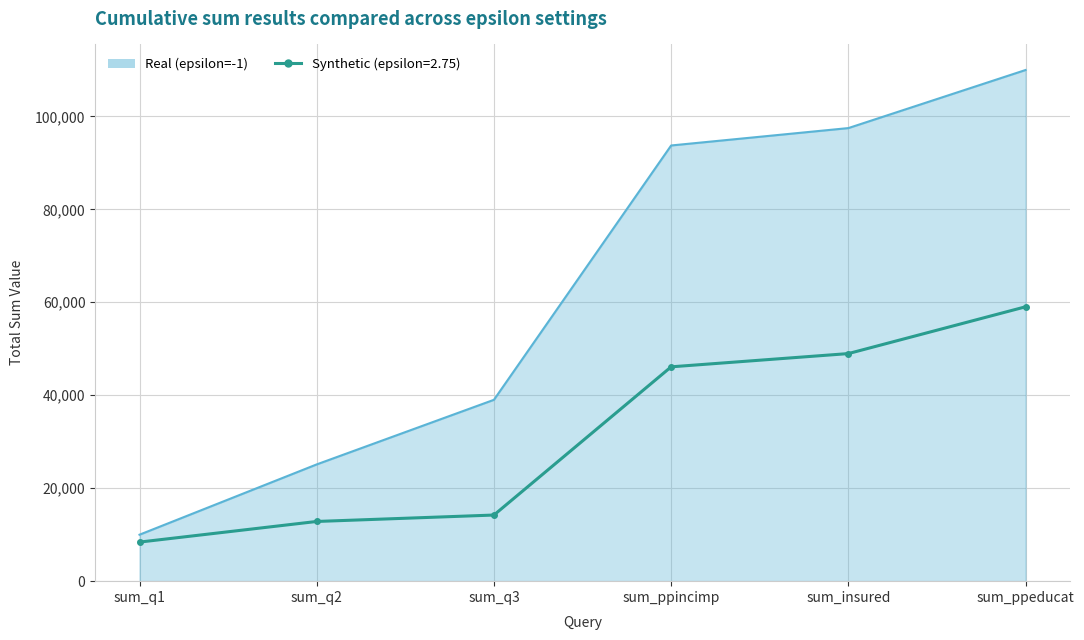

Where is Synthetic (epsilon=2.75) nearest to the value 33720?

sum_ppincimp